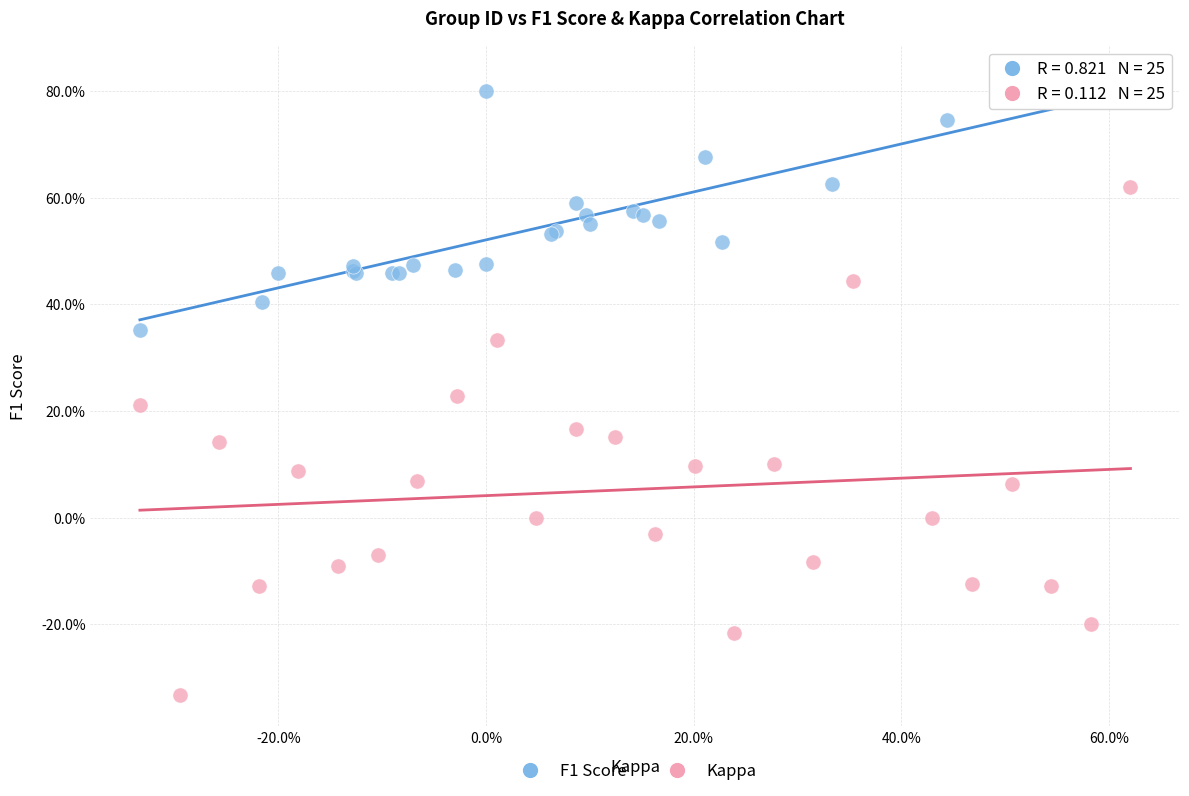

What are all the series names shown in the legend?

F1 Score, Kappa